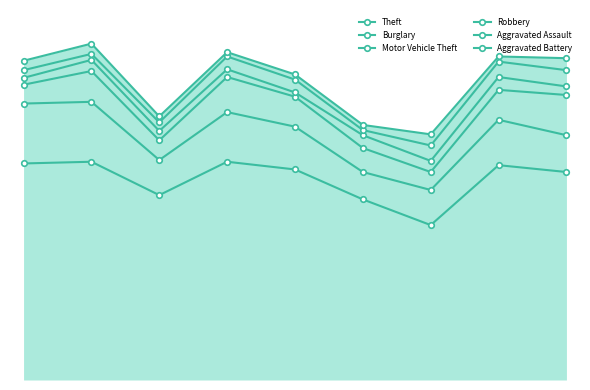

What is the difference between the Robbery values at 2017 and 2018?

72